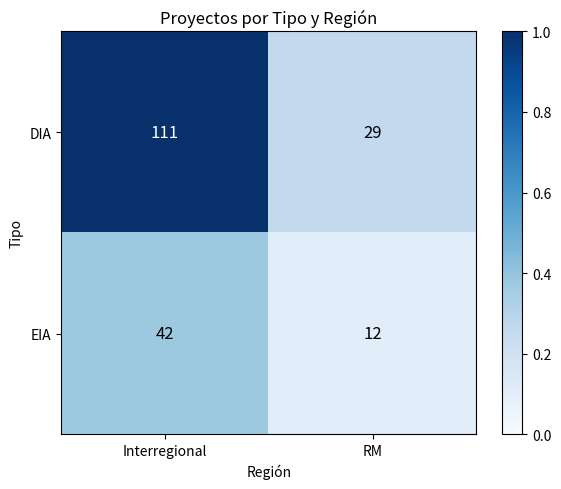

What is the average value of the EIA series?

27